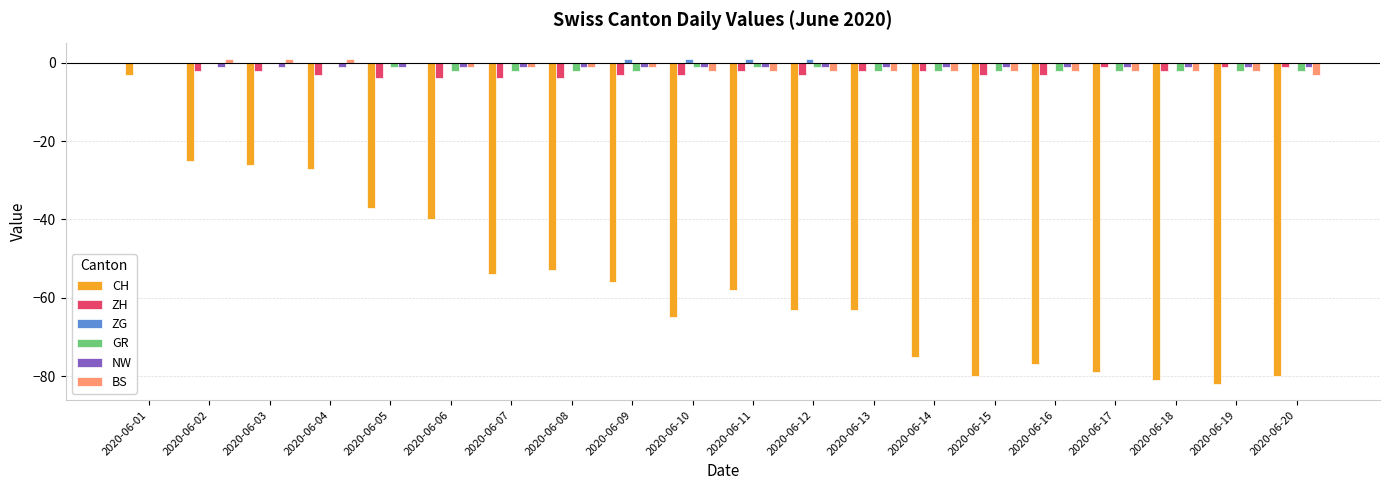

What is the sum of all ZG values?

4